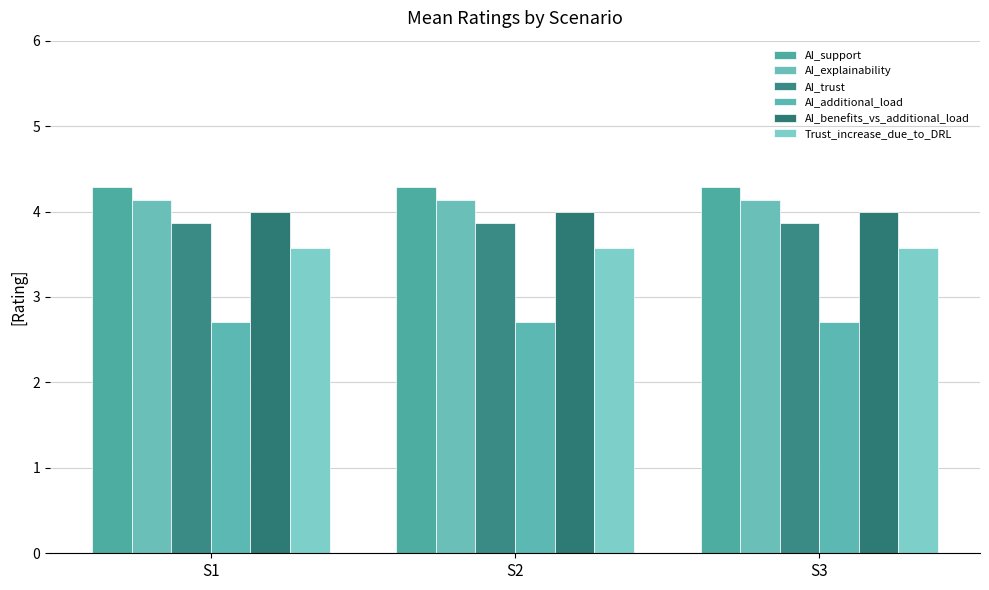

Reading left to right, transcribe all the data shown in this chart.

AI_support: 4.3	4.3	4.3
AI_explainability: 4.1	4.1	4.1
AI_trust: 3.9	3.9	3.9
AI_additional_load: 2.7	2.7	2.7
AI_benefits_vs_additional_load: 4.0	4.0	4.0
Trust_increase_due_to_DRL: 3.6	3.6	3.6